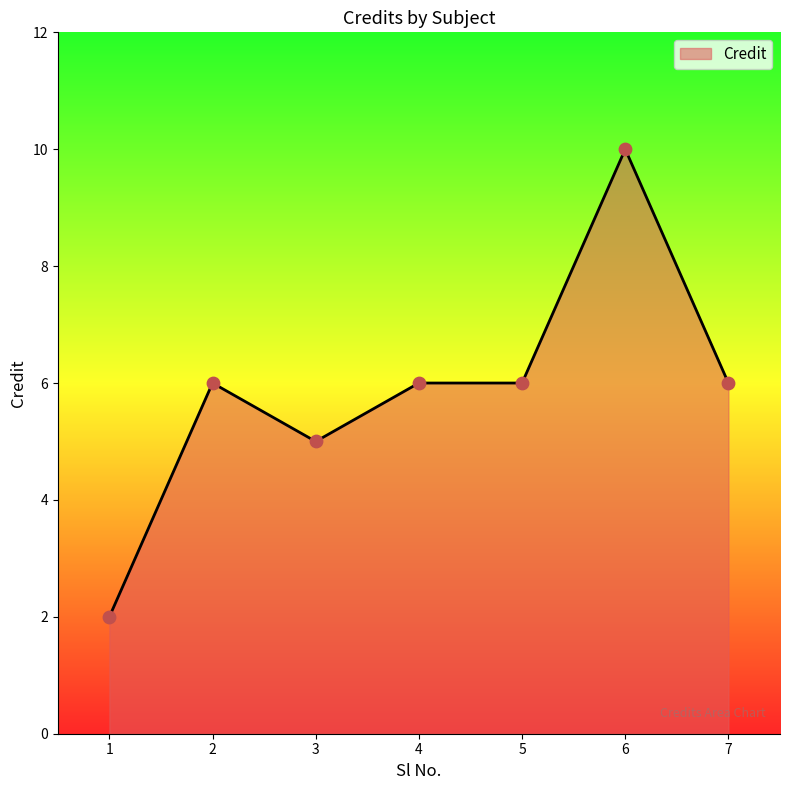

Between 1 and 6, which is larger?

6